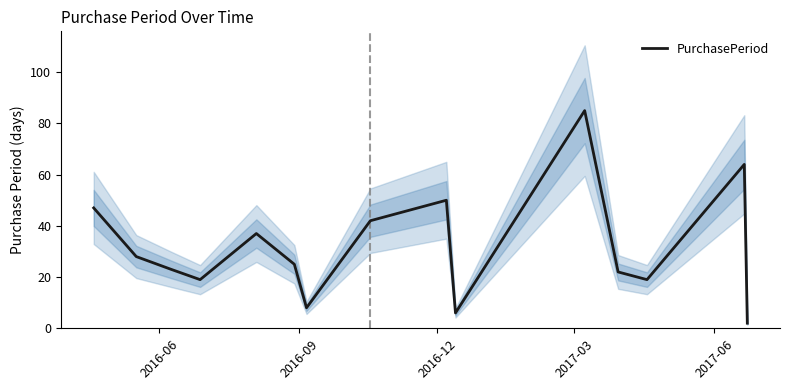

What is the maximum value for PurchasePeriod?

85